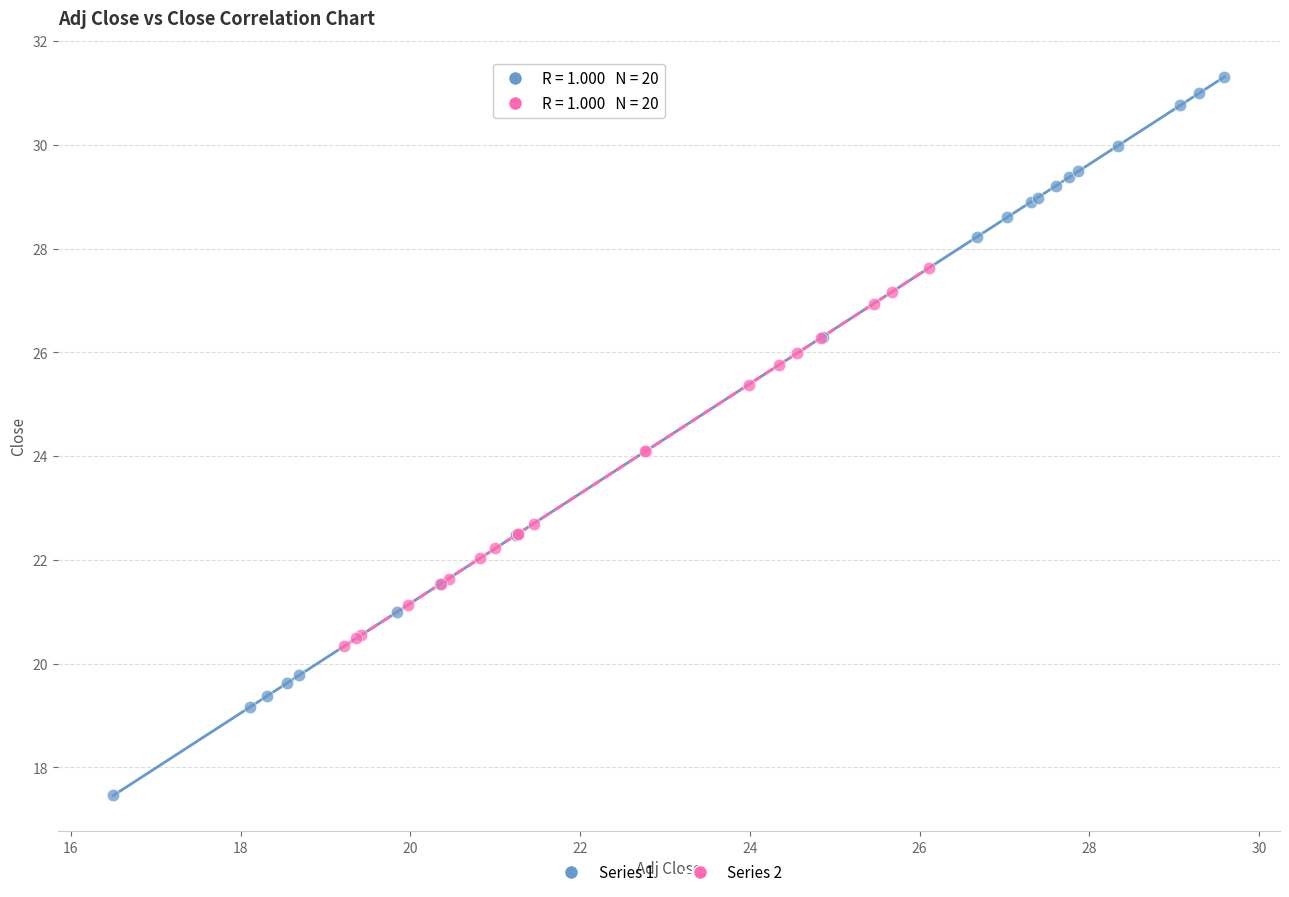

Which series has the largest Y range (max minus min)?

Series 1